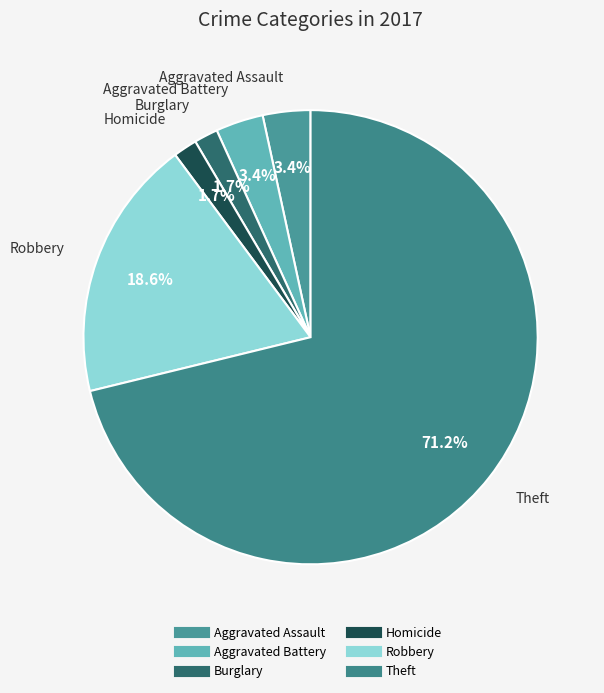

What is the largest slice in the pie chart?

Theft